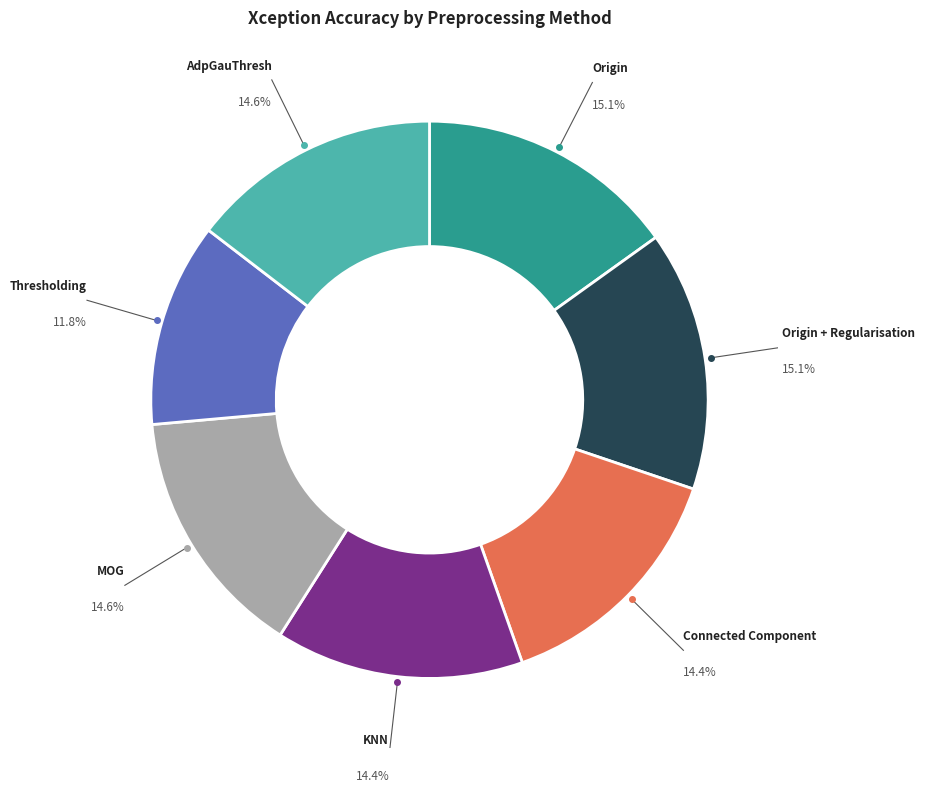

Is there a majority slice in this chart?

No